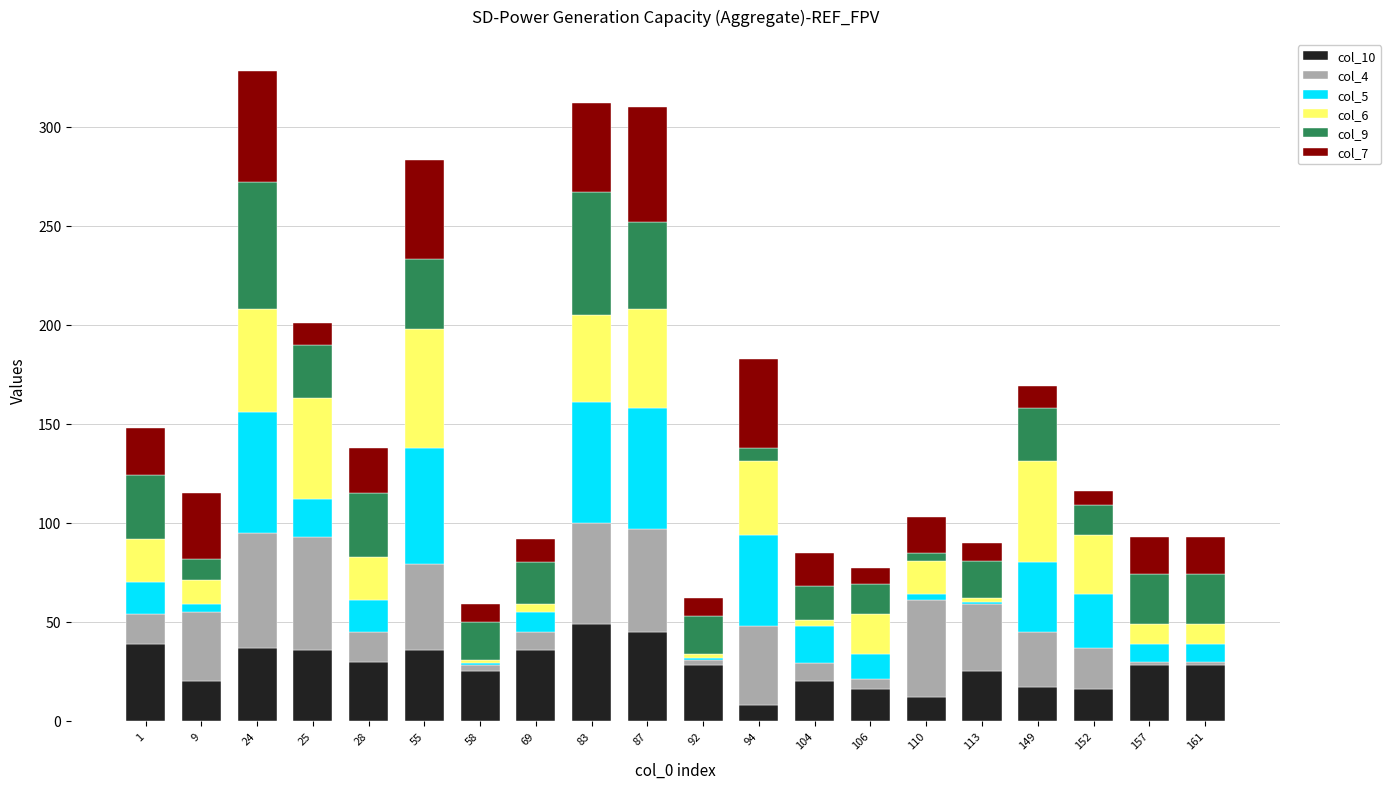

How many distinct data groups are displayed?

6